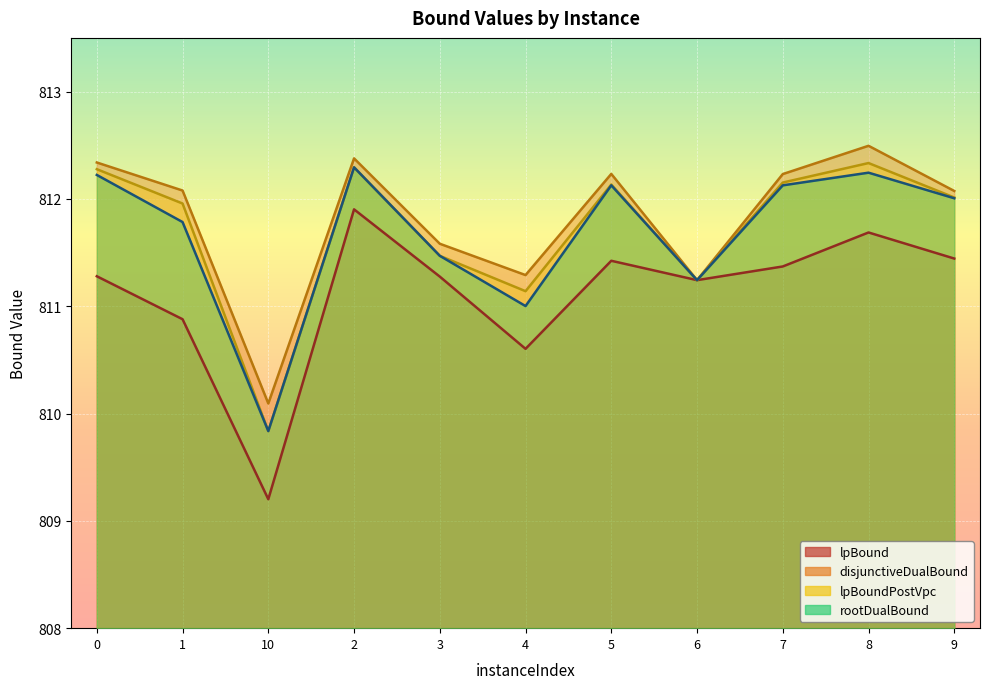

What is the label of the 8th point from the right?

2